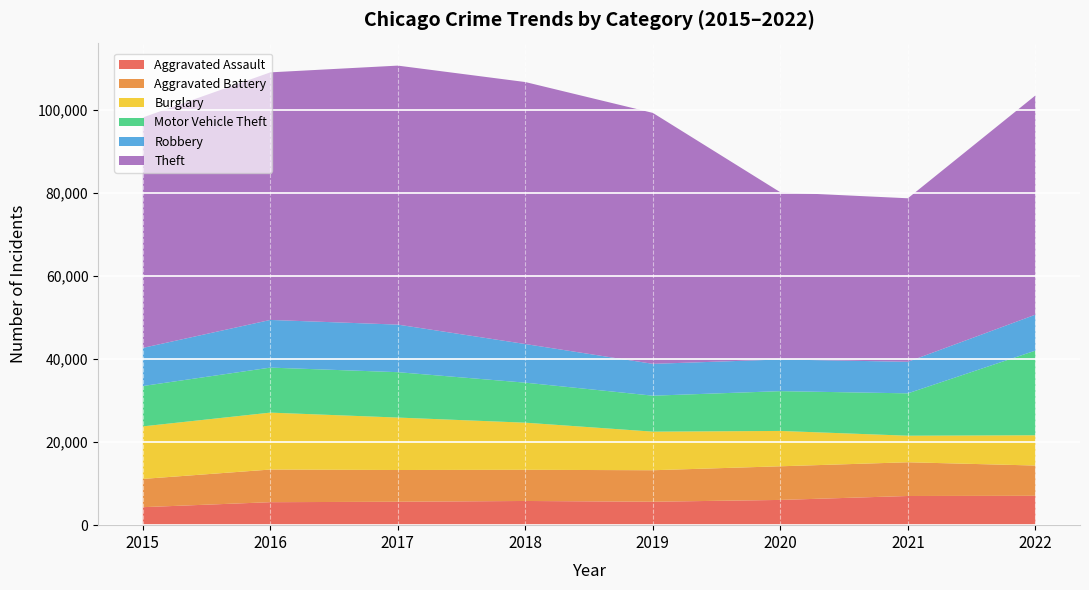

Reading right to left, list all the values displayed in this chart.

Aggravated Assault: 2022=7065	2021=7020	2020=6074	2019=5638	2018=5821	2017=5635	2016=5530	2015=4331
Aggravated Battery: 2022=7284	2021=8114	2020=8093	2019=7579	2018=7502	2017=7636	2016=7854	2015=6795
Burglary: 2022=7284	2021=6390	2020=8506	2019=9287	2018=11337	2017=12620	2016=13697	2015=12644
Motor Vehicle Theft: 2022=20362	2021=10192	2020=9574	2019=8650	2018=9627	2017=10919	2016=10831	2015=9708
Robbery: 2022=8647	2021=7593	2020=7618	2019=7660	2018=9293	2017=11445	2016=11467	2015=9174
Theft: 2022=52738	2021=39342	2020=40232	2019=60378	2018=63036	2017=62316	2016=59571	2015=55444